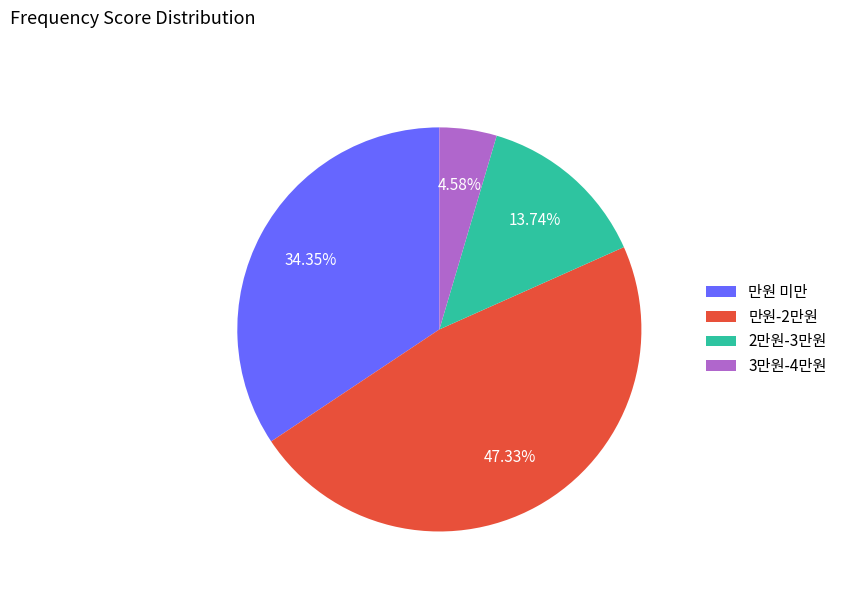

Which slice is the smallest?

3만원-4만원